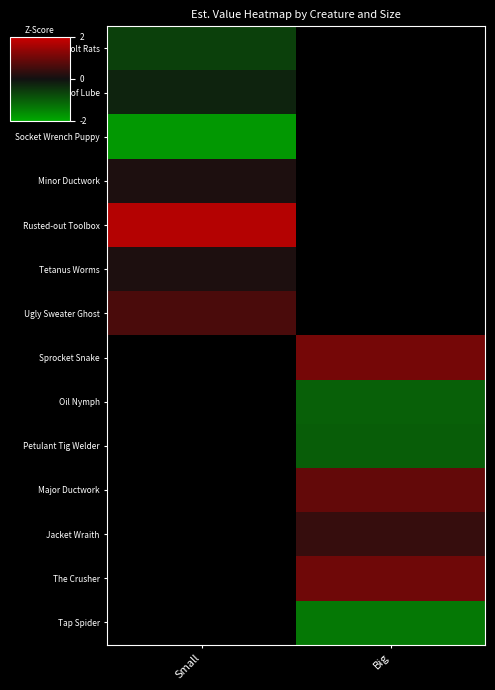

List the series in order of their peak value, highest first.

Rusted-out Toolbox, Ugly Sweater Ghost, Minor Ductwork, Friendly Can of Lube, Bolt Rats, Socket Wrench Puppy, Sprocket Snake, Oil Nymph, Petulant Tig Welder, Major Ductwork, Jacket Wraith, The Crusher, Tap Spider, Tetanus Worms